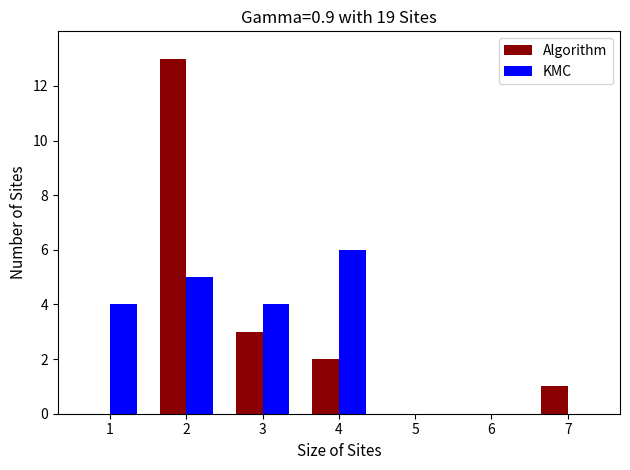

Are the bars grouped side by side (vs. stacked)?

Yes